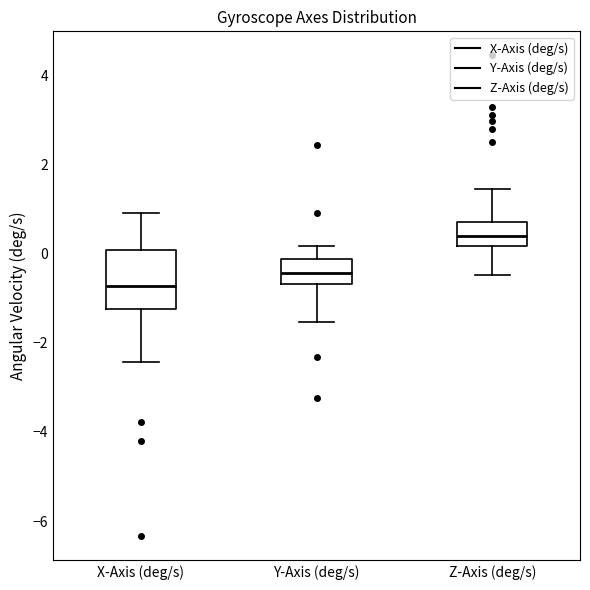

Comparing the boxes themselves (not the whiskers), which one is the tallest?

X-Axis (deg/s)